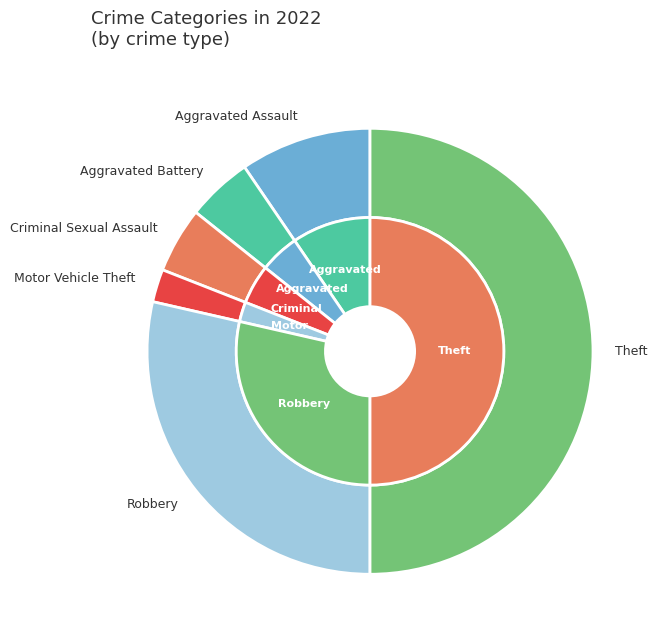

To the nearest percent, what is the combined percentage of Motor Vehicle Theft and Homicide?

2%